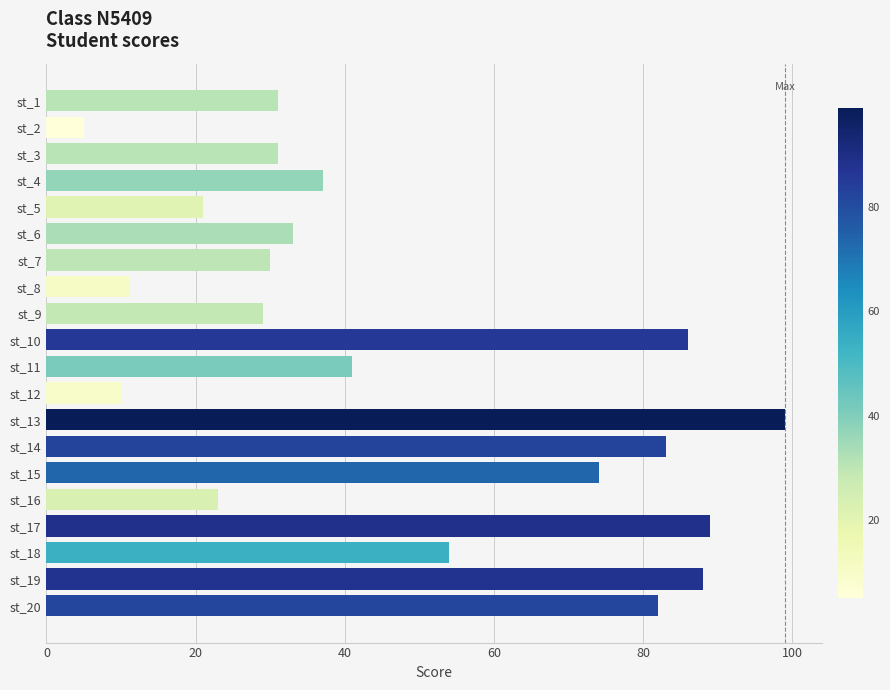

Reading bottom to top, extract all data points from this chart.

82	88	54	89	23	74	83	99	10	41	86	29	11	30	33	21	37	31	5	31